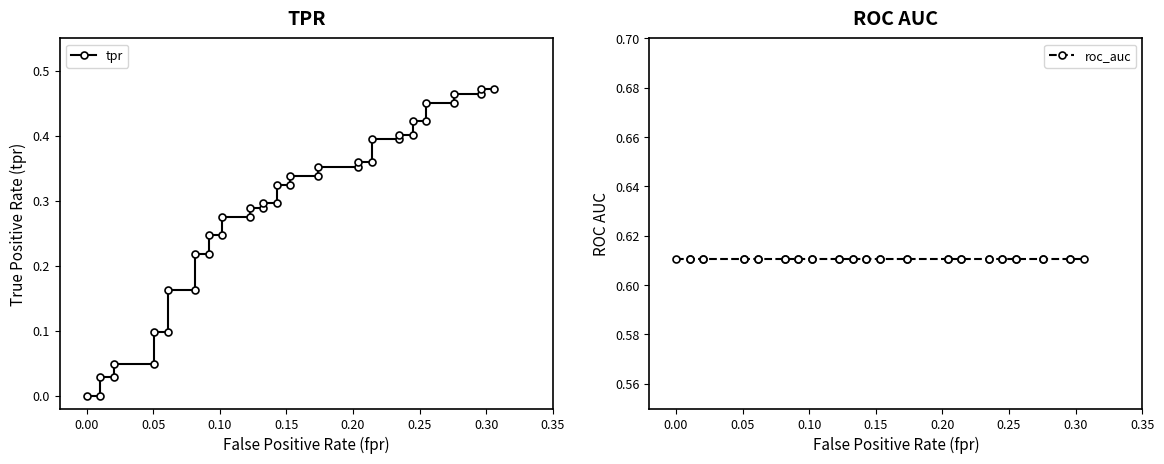

What is the sum of all roc_auc values?

24.4